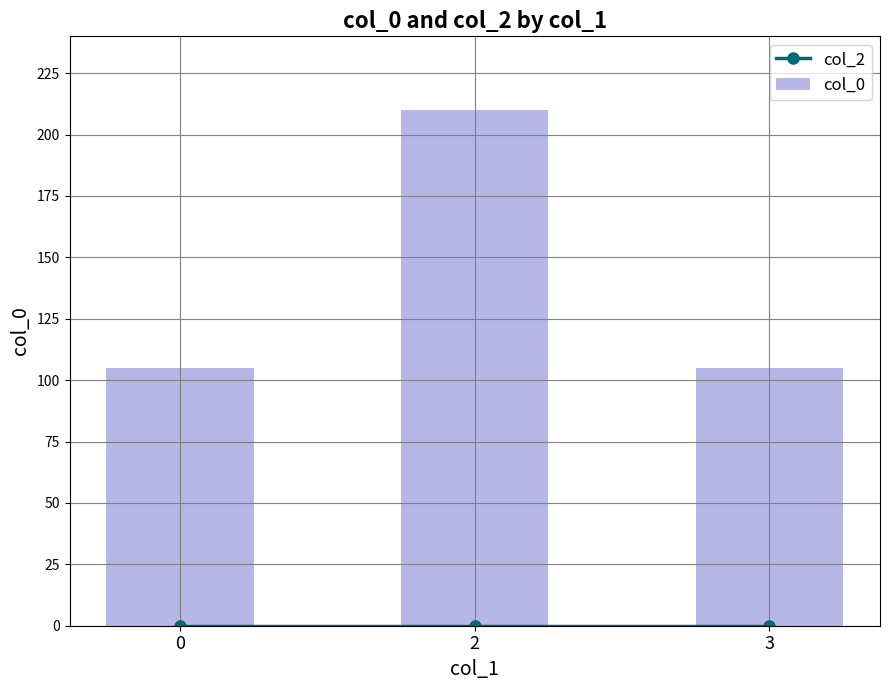

What are all the series names shown in the legend?

col_2, col_0